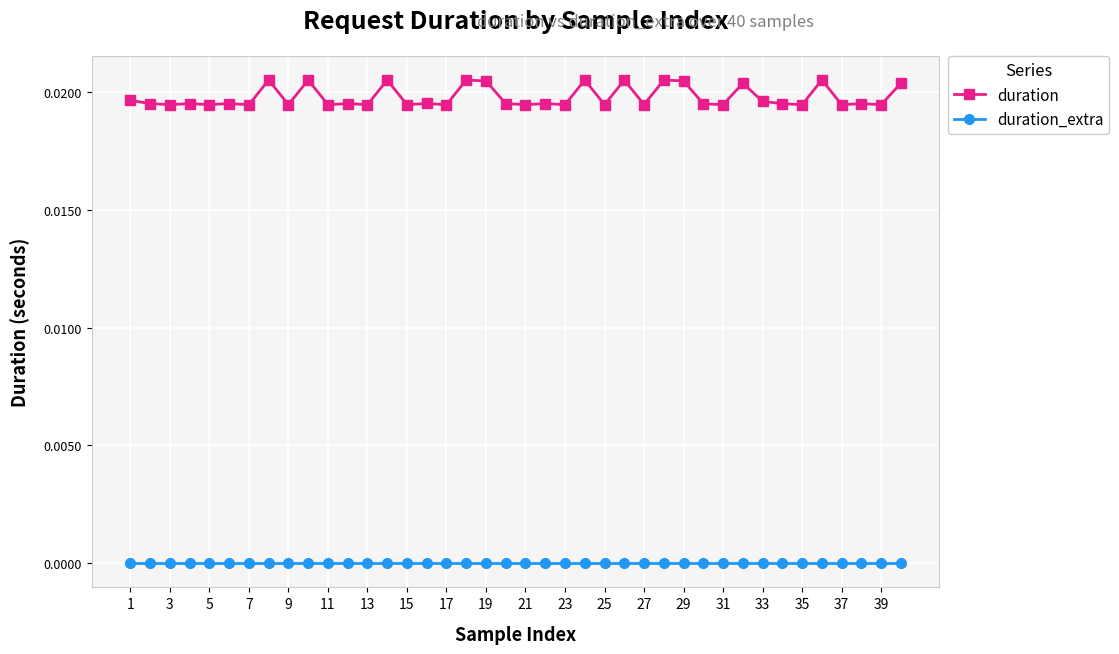

How many lines are shown in the chart?

2